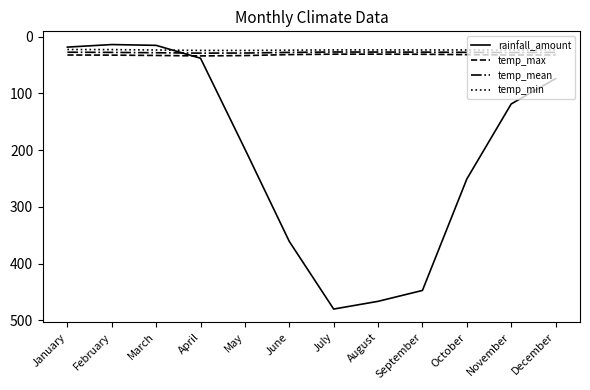

What is the approximate value of temp_min at April?

24.3